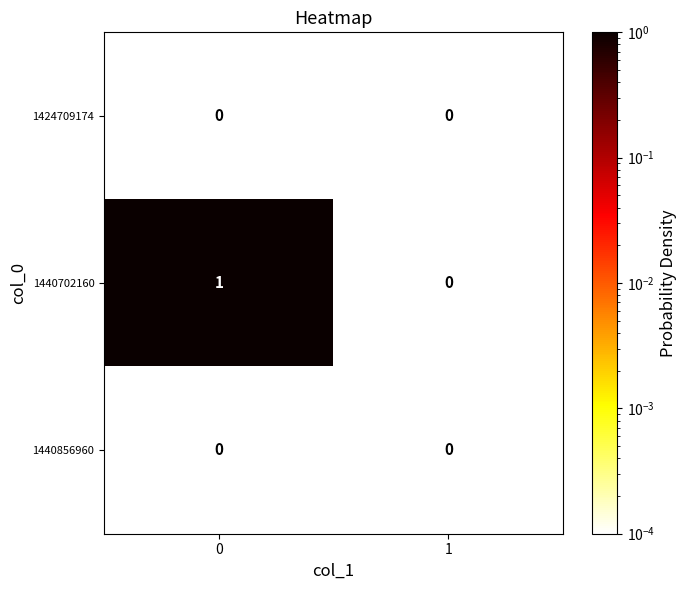

Reading right to left, extract all data points from this chart.

1424709174: 0	0
1440702160: 0	1
1440856960: 0	0